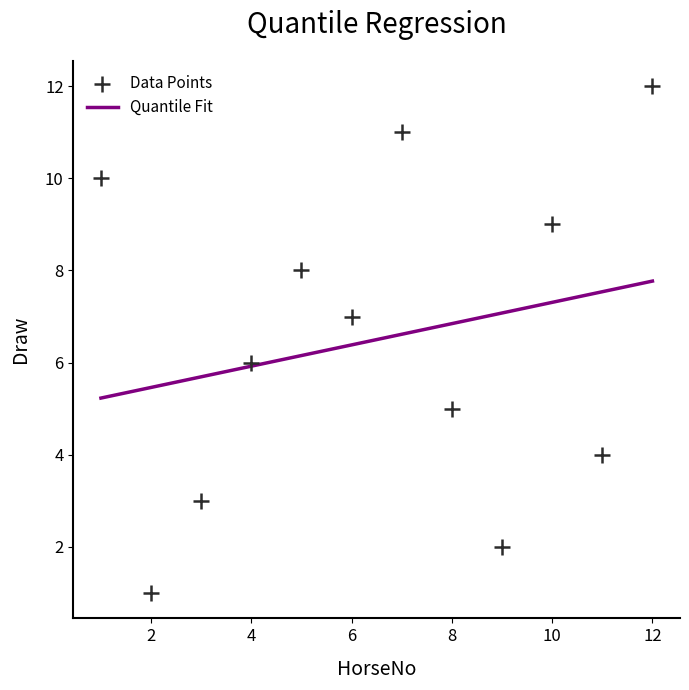

What is the average X value?

6